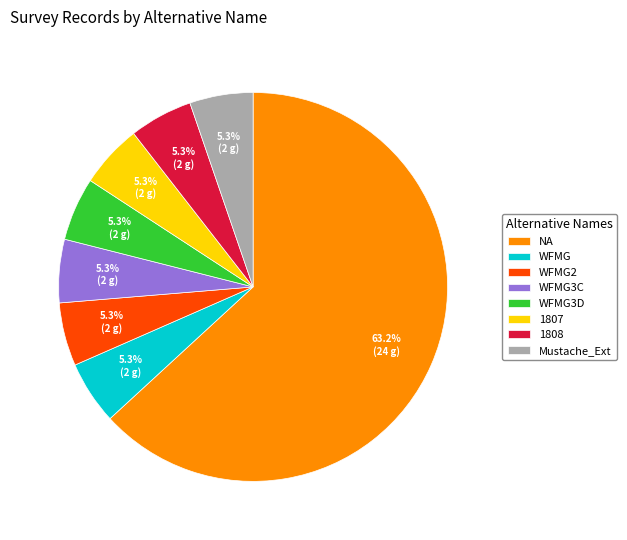

Approximately how many times larger is the value at WFMG3C compared to 1807?

1.0